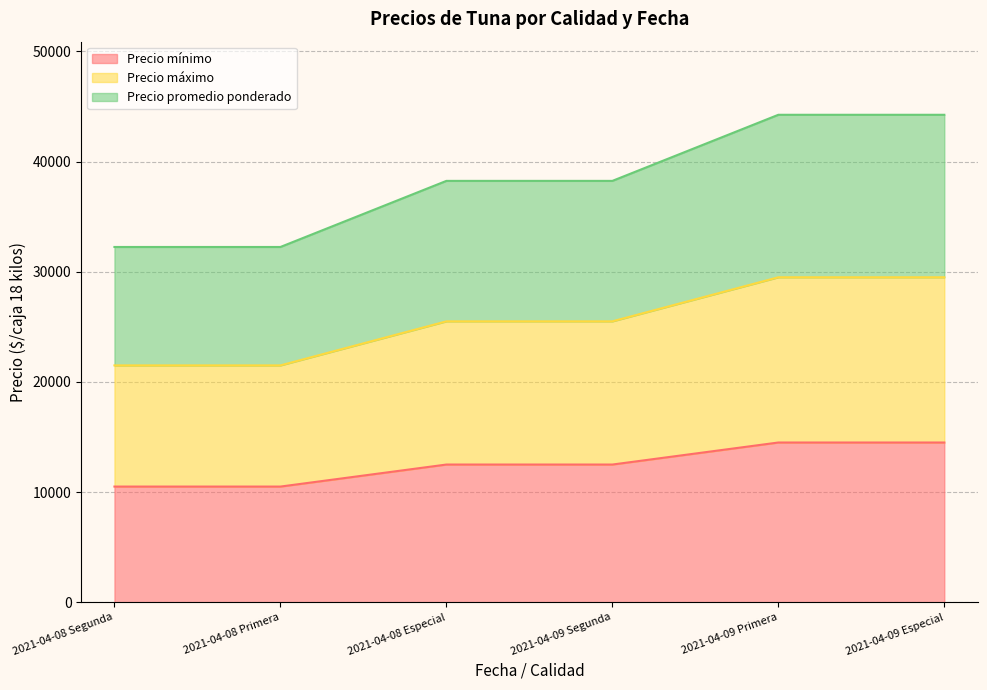

Which category has the lowest value in the Precio mínimo series?

2021-04-08 Segunda